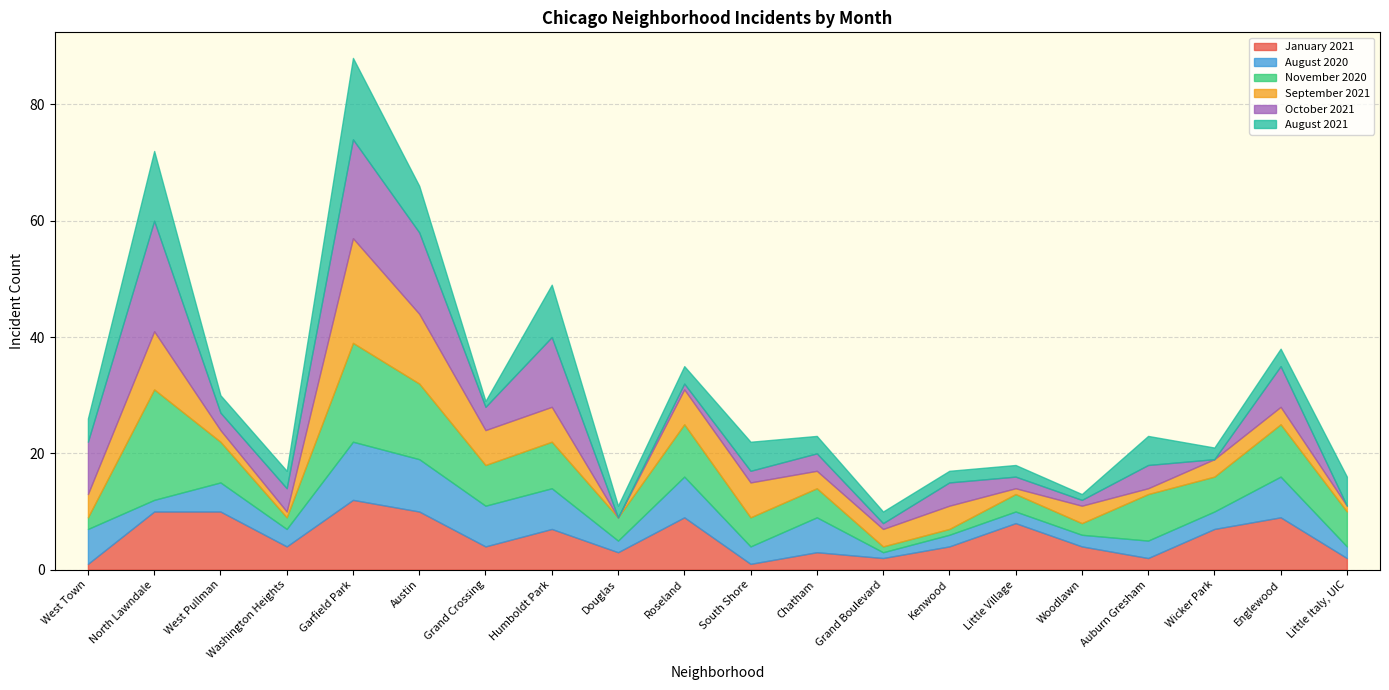

Reading left to right, list all the values displayed in this chart.

January 2021: 1	10	10	4	12	10	4	7	3	9	1	3	2	4	8	4	2	7	9	2
August 2020: 6	2	5	3	10	9	7	7	2	7	3	6	1	2	2	2	3	3	7	2
November 2020: 2	19	7	2	17	13	7	8	4	9	5	5	1	1	3	2	8	6	9	6
September 2021: 4	10	2	1	18	12	6	6	0	6	6	3	3	4	1	3	1	3	3	1
October 2021: 9	19	3	4	17	14	4	12	0	1	2	3	1	4	2	1	4	0	7	0
August 2021: 4	12	3	3	14	8	1	9	2	3	5	3	2	2	2	1	5	2	3	5